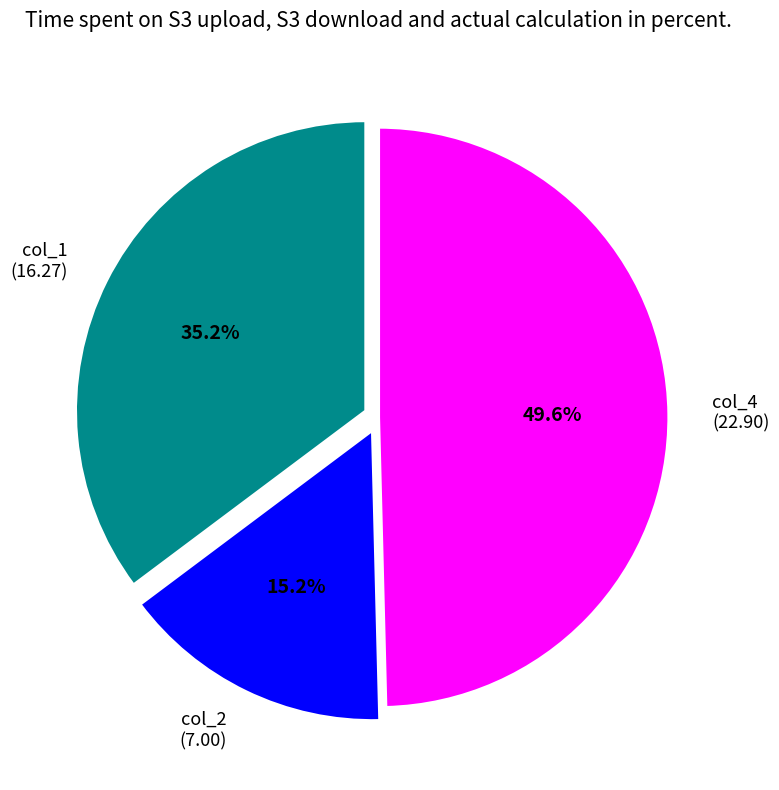

Rank the categories by value from lowest to highest.

col_2 (7.00), col_1 (16.27), col_4 (22.90)